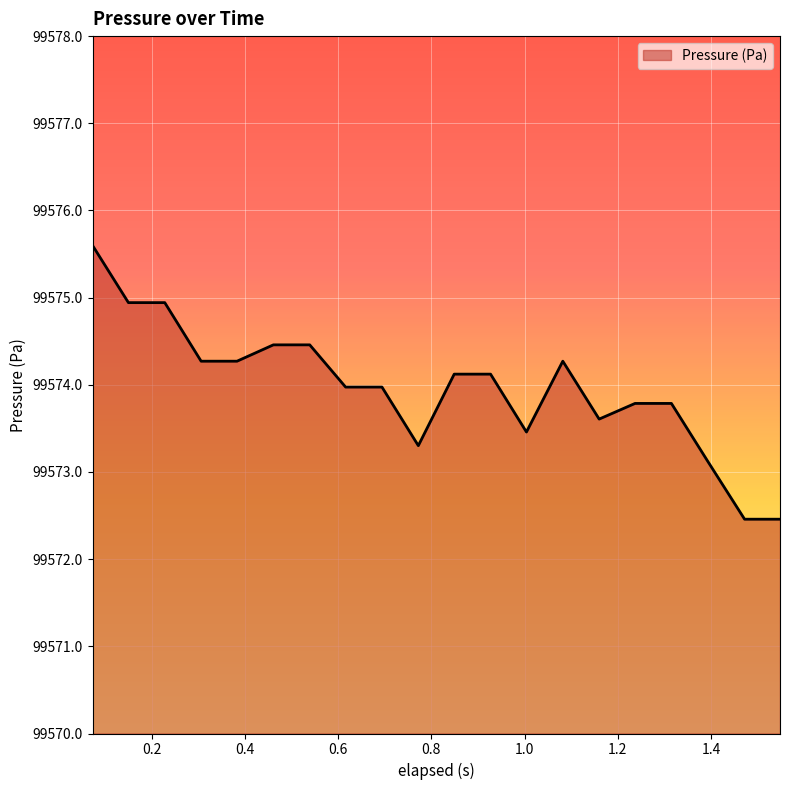

What is the greatest value displayed?

99575.6